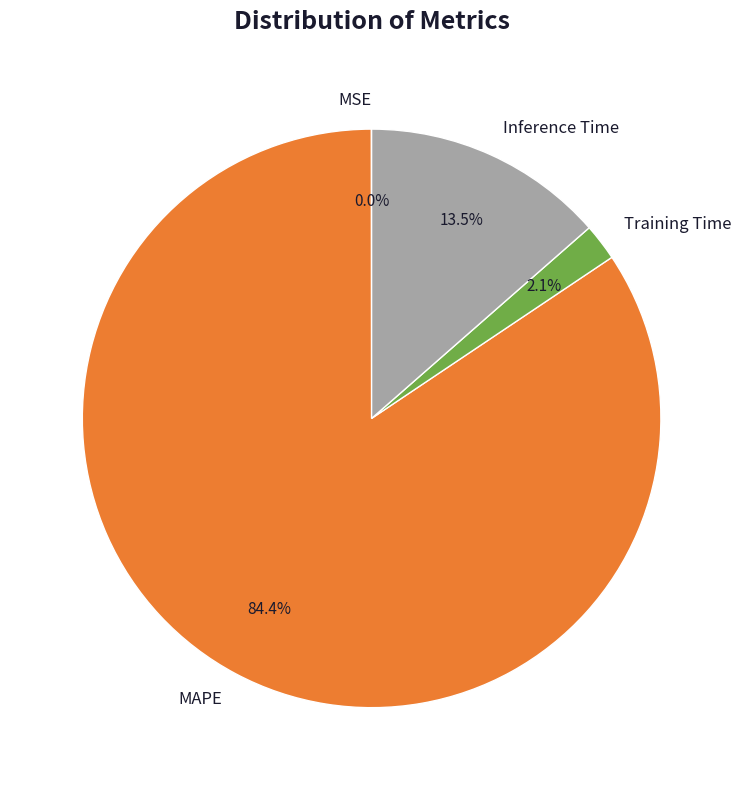

What portion of the pie excludes Inference Time?

86.5%